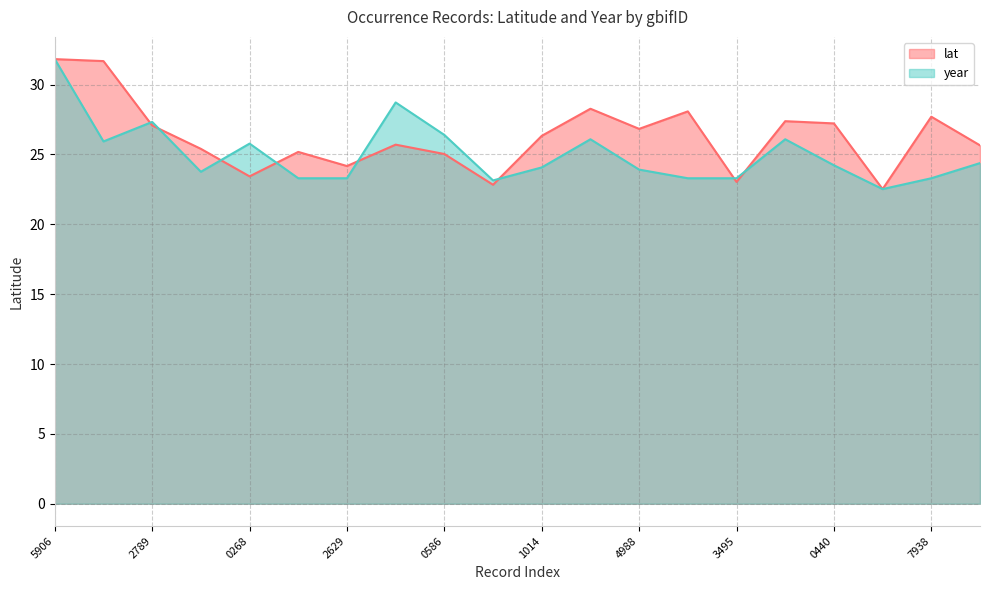

Which category has the lowest value in the year series?

4042991611